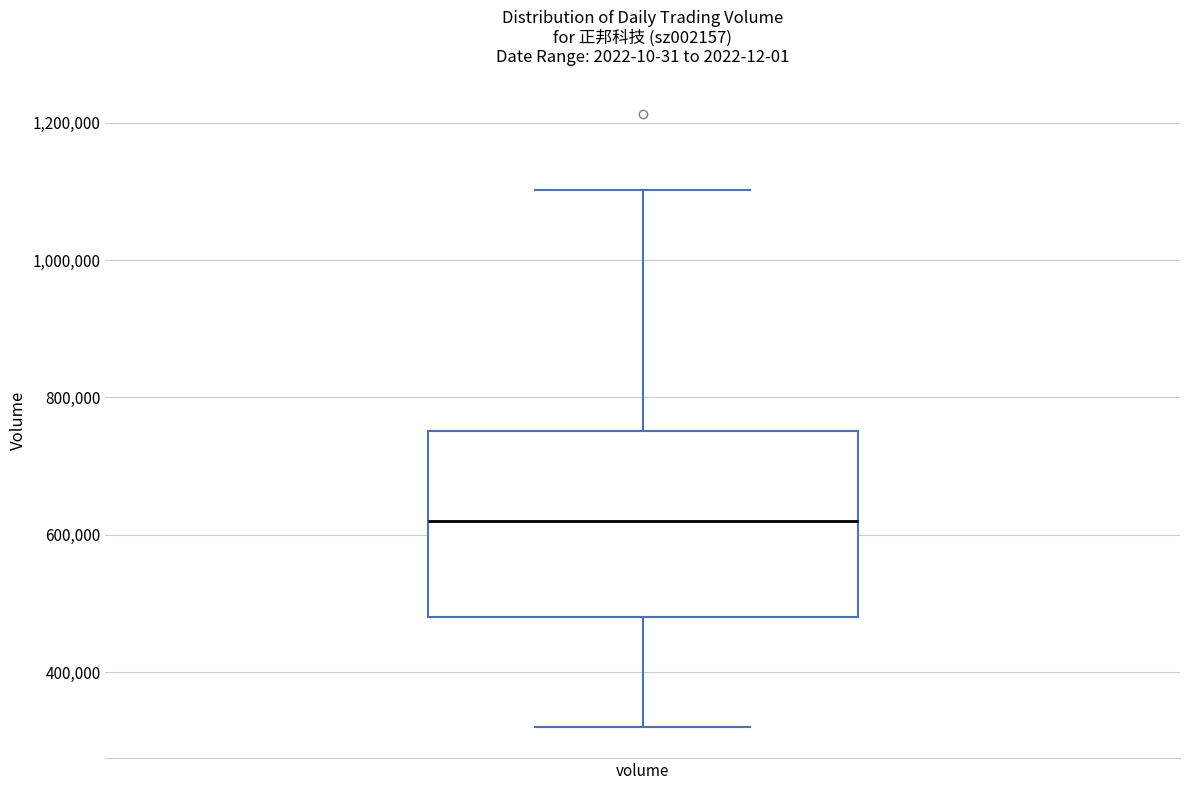

Transcribe this box plot: give where the median line is, the range the box spans, and where the two whiskers end, as read against the y-axis. The values are not printed on the chart, so give them approximately, as read against the axis.

median 620000, box 480000 to 760000, whiskers 320000 to 1100000